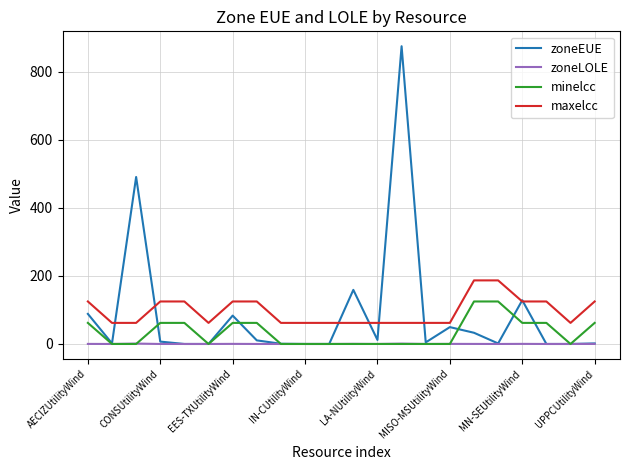

What is the greatest value displayed?

875.7